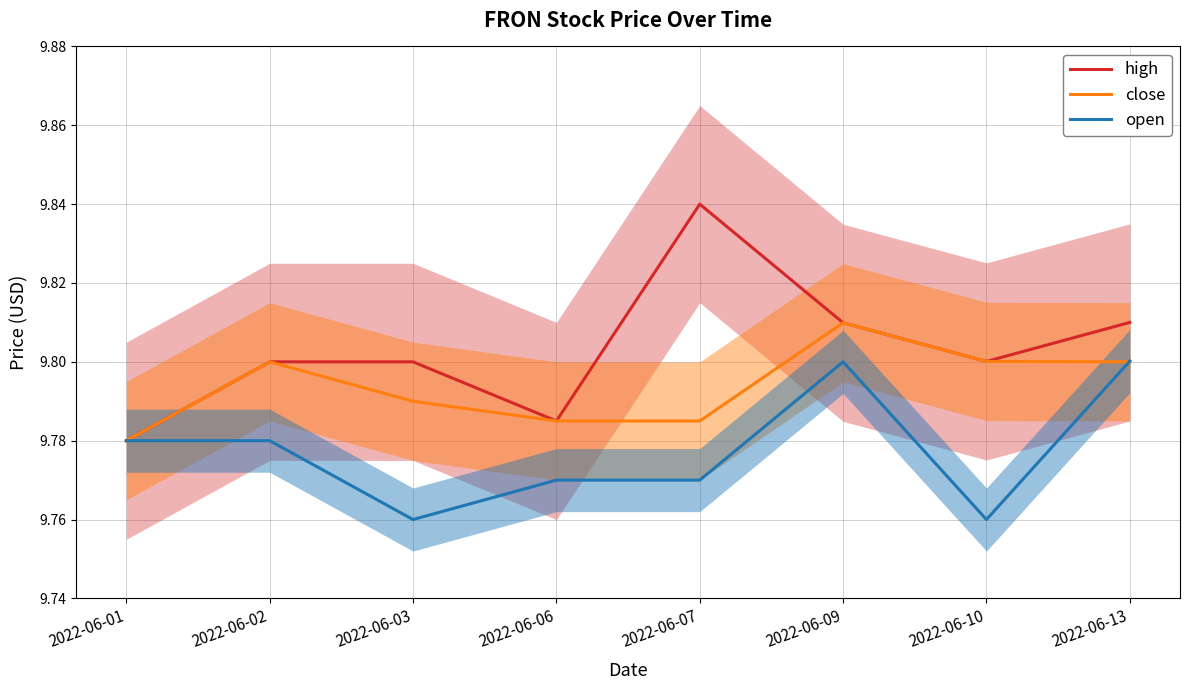

True or false: open has more than 1 interior local peaks.

False